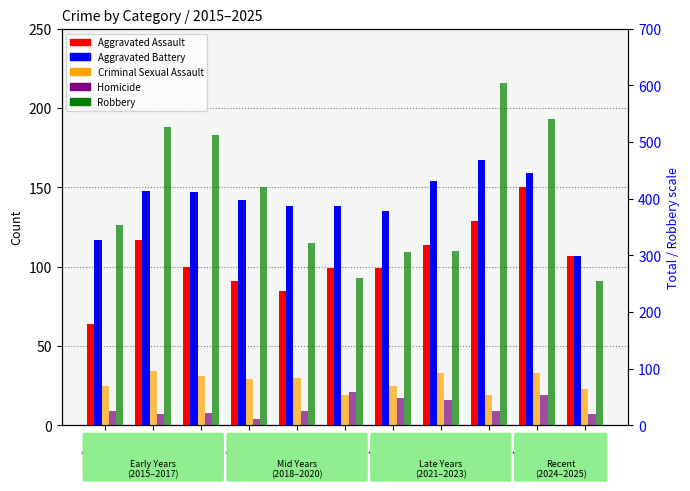

Which series changed the most between 2015 and 2016?

Robbery